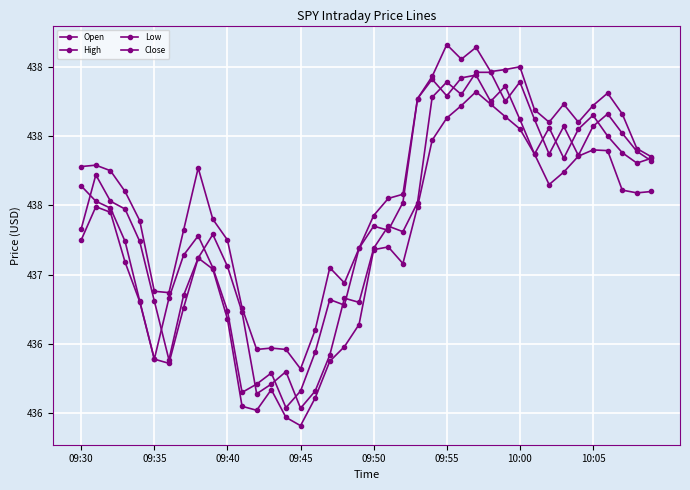

True or false: Low and Close cross at least once.

False